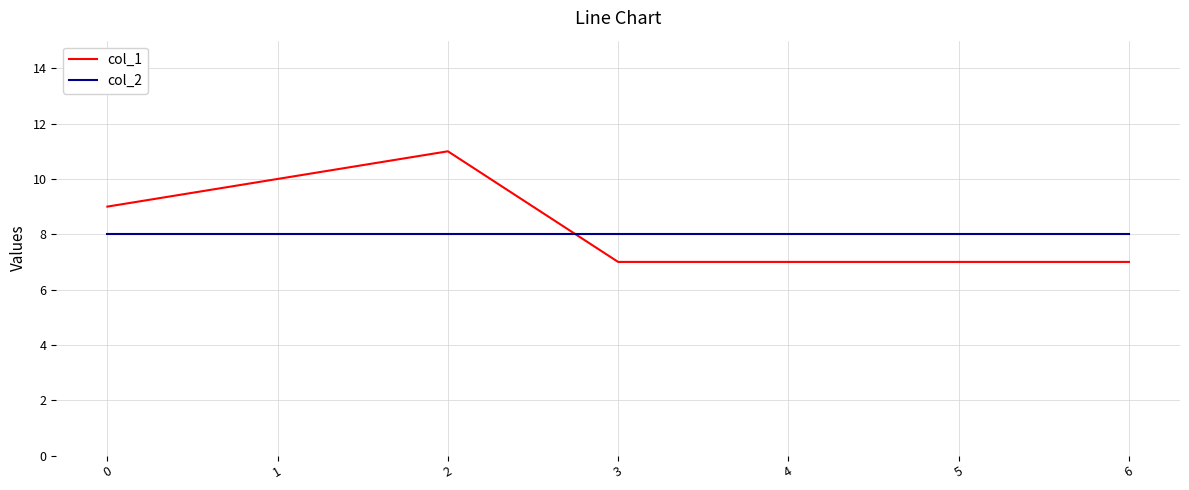

Which series has the widest spread of values?

col_1